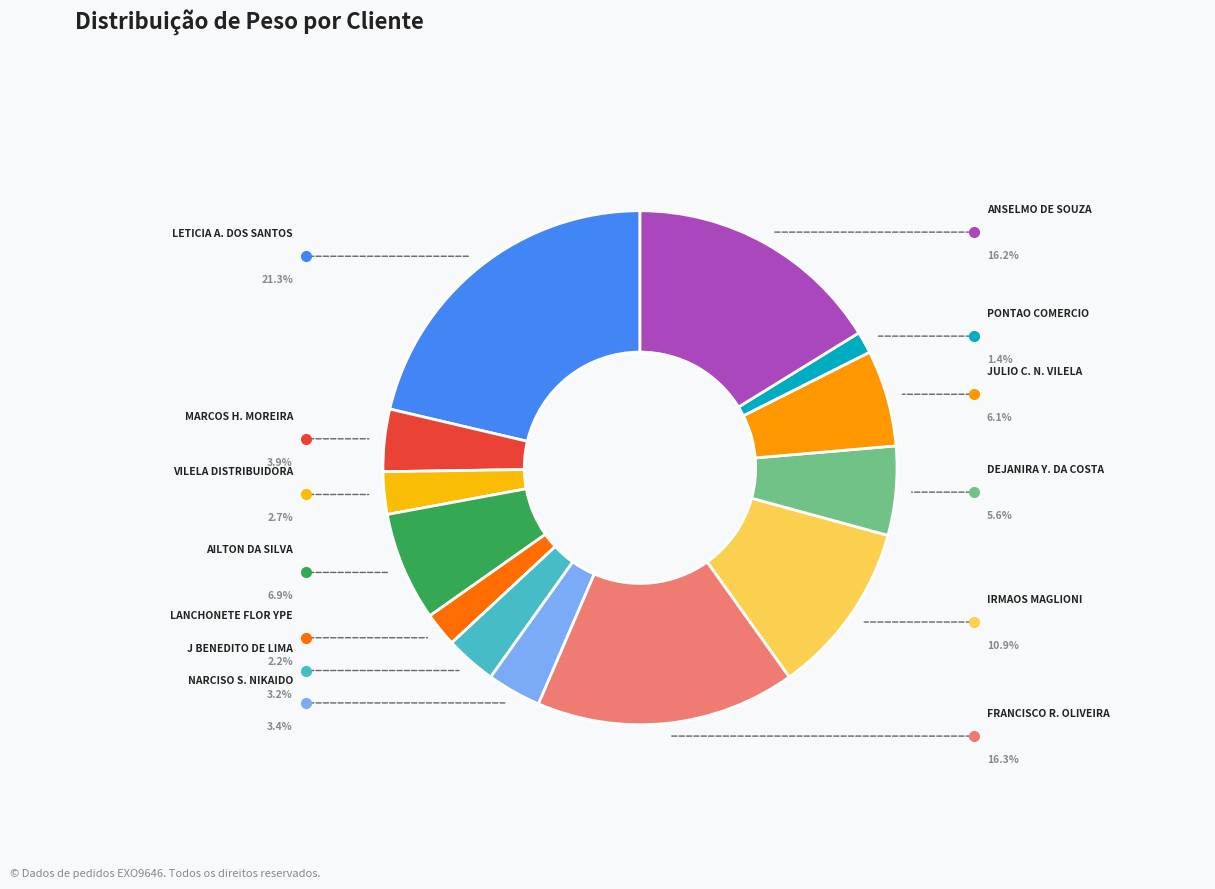

How many segments does this pie chart have?

13